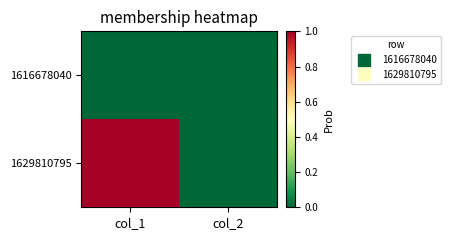

Reading left to right, transcribe all the data shown in this chart.

1616678040: col_1=0	col_2=0
1629810795: col_1=1	col_2=0